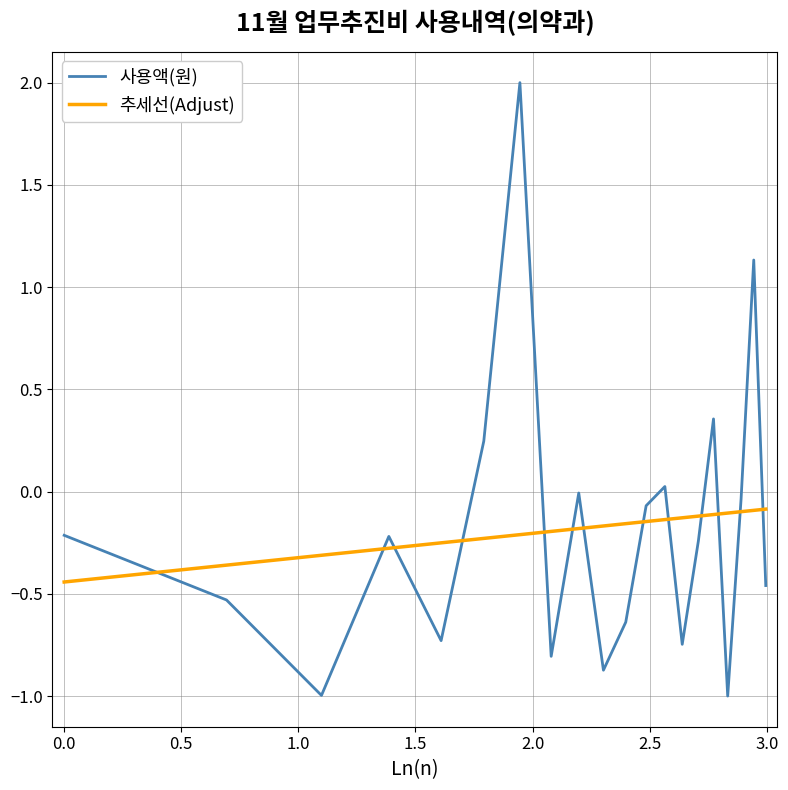

What is the smallest value displayed?

-1.0